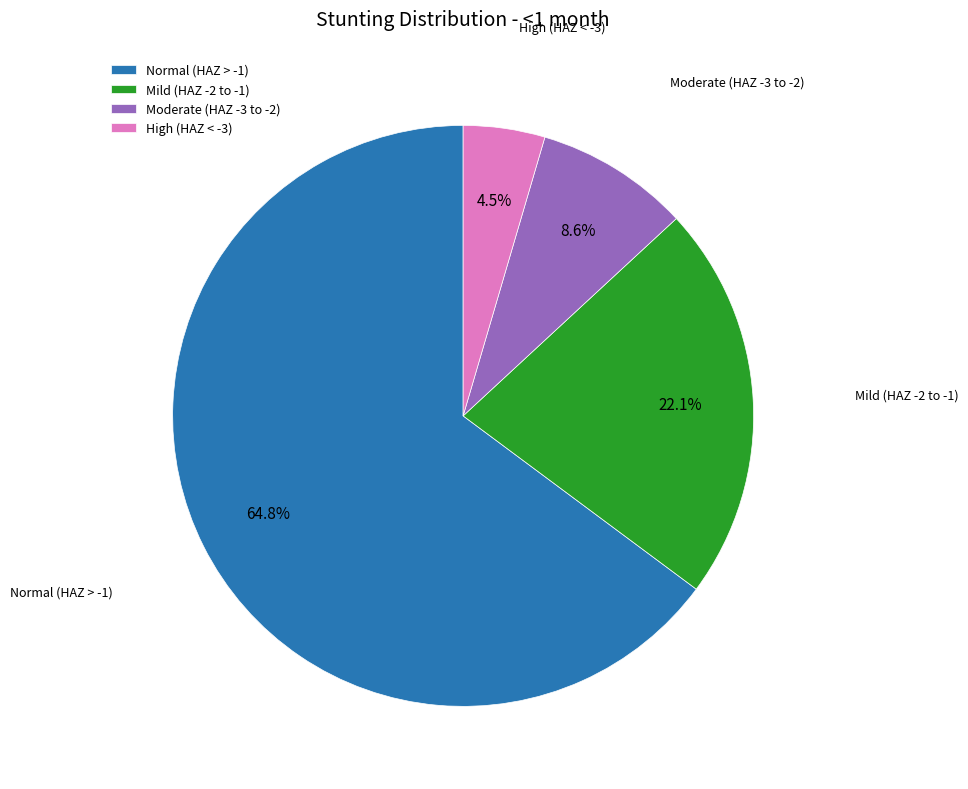

What percentage is NOT represented by Mild (HAZ -2 to -1)?

77.9%